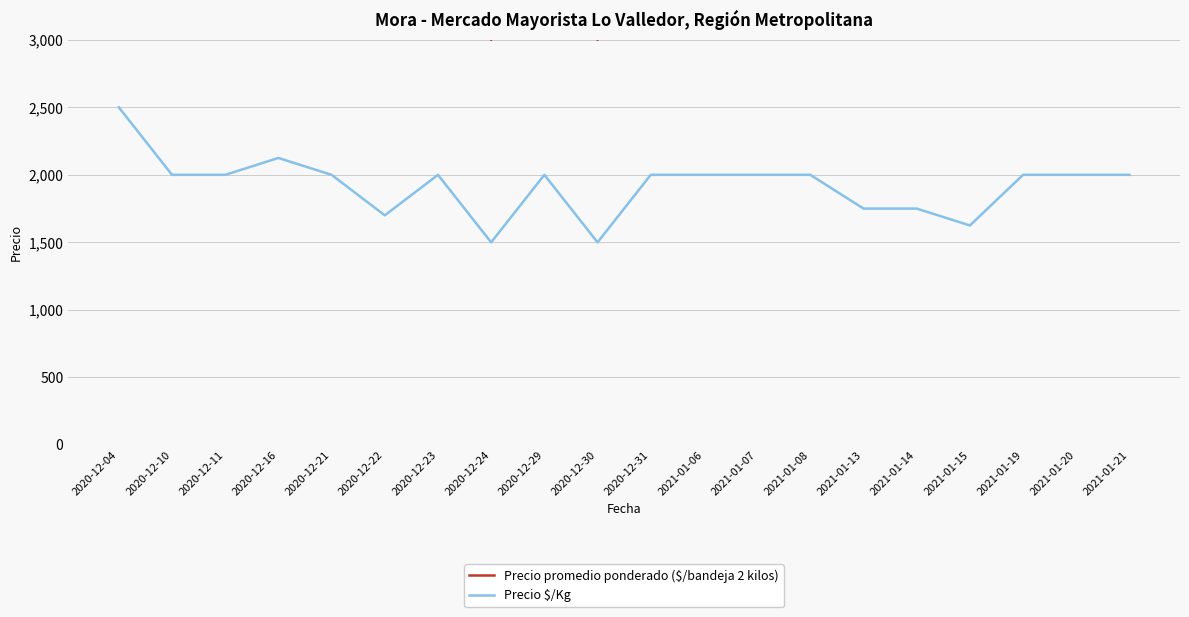

Is it true that Precio $/Kg equals 516 at 2021-01-14?

False